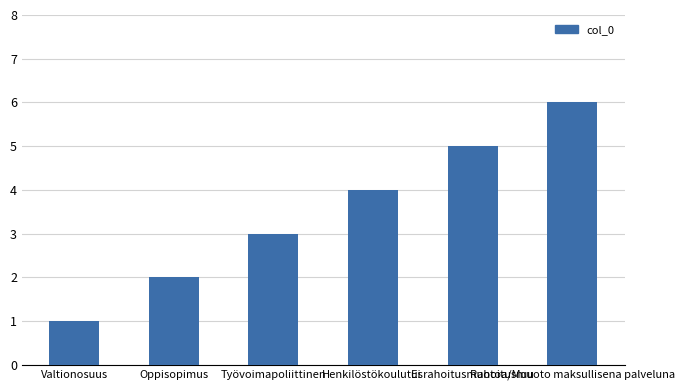

True or false: the data shows 3 at Työvoimapoliittinen.

True